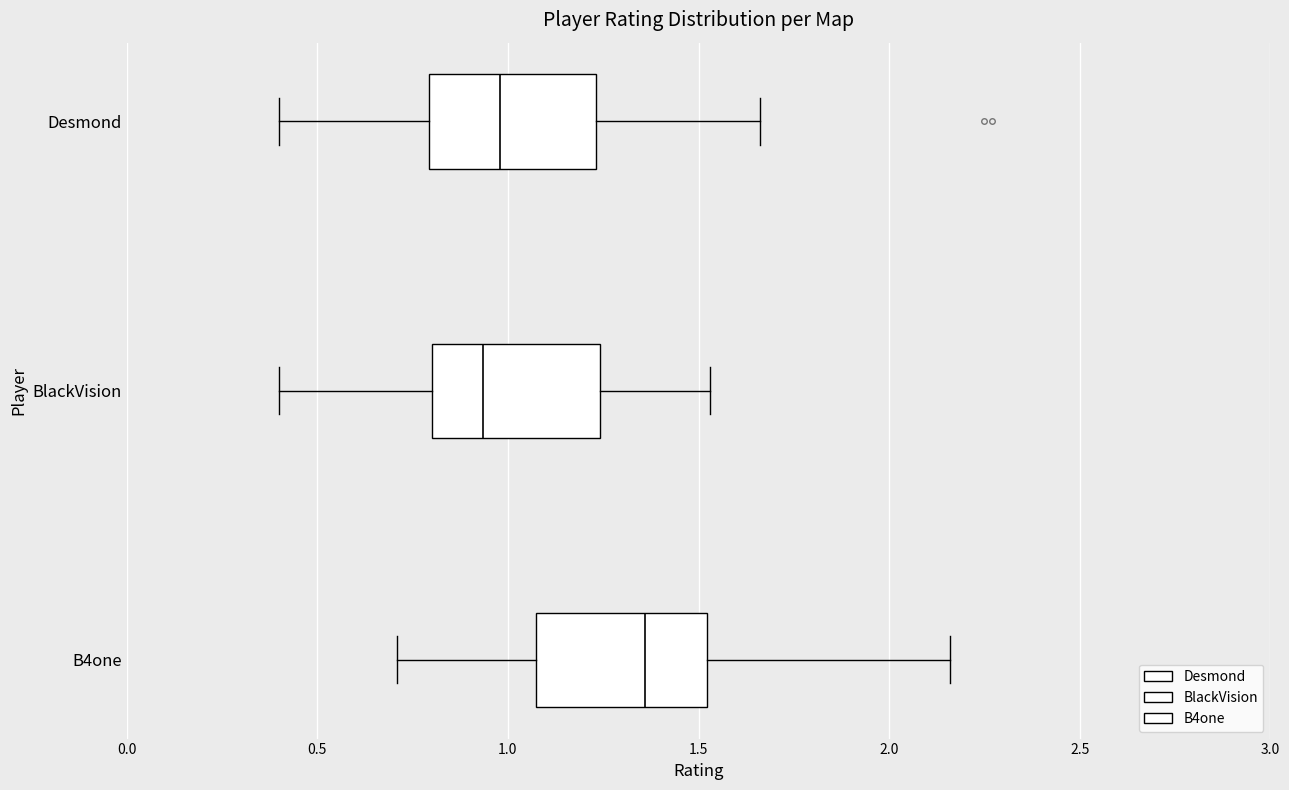

Reading bottom to top, read every box against the x-axis: the position of its median line, the range the box covers, and the ends of its whiskers. The values are not printed on the chart, so give them approximately, as read against the axis.

B4one: median 1.35, box 1.05 to 1.50, whiskers 0.70 to 2.15
BlackVision: median 0.95, box 0.80 to 1.25, whiskers 0.40 to 1.55
Desmond: median 1.00, box 0.80 to 1.25, whiskers 0.40 to 1.65